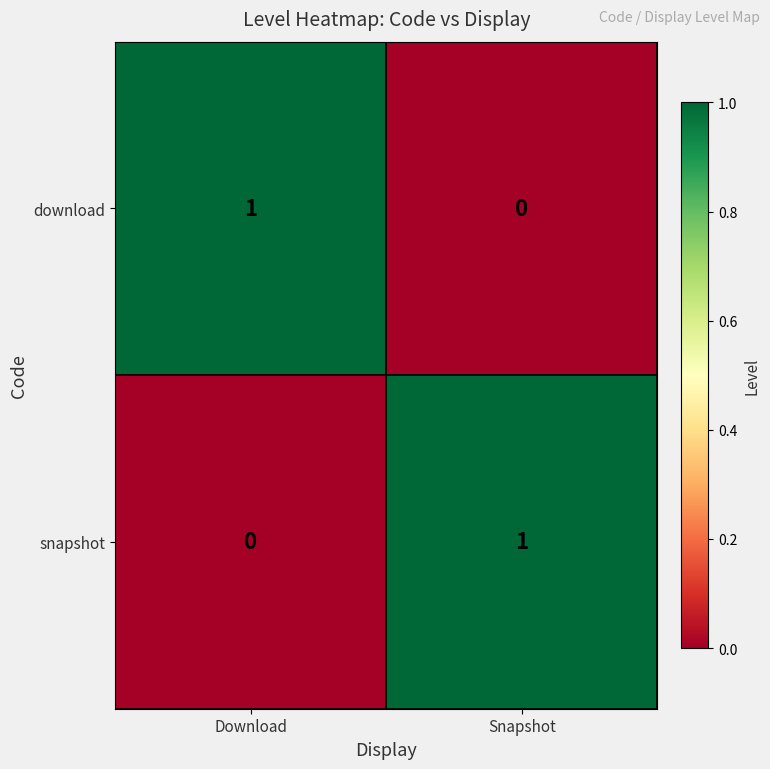

Reading left to right, extract all data points from this chart.

download: Download=1	Snapshot=0
snapshot: Download=0	Snapshot=1